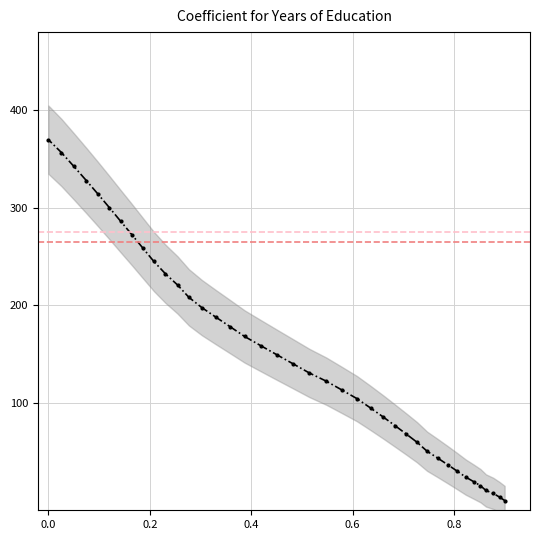

True or false: there are more than 0 points higher than both neighbors.

False